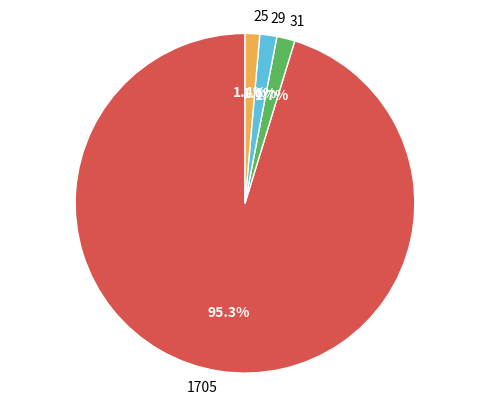

Is the sum of 1705 and 31 greater than half?

Yes